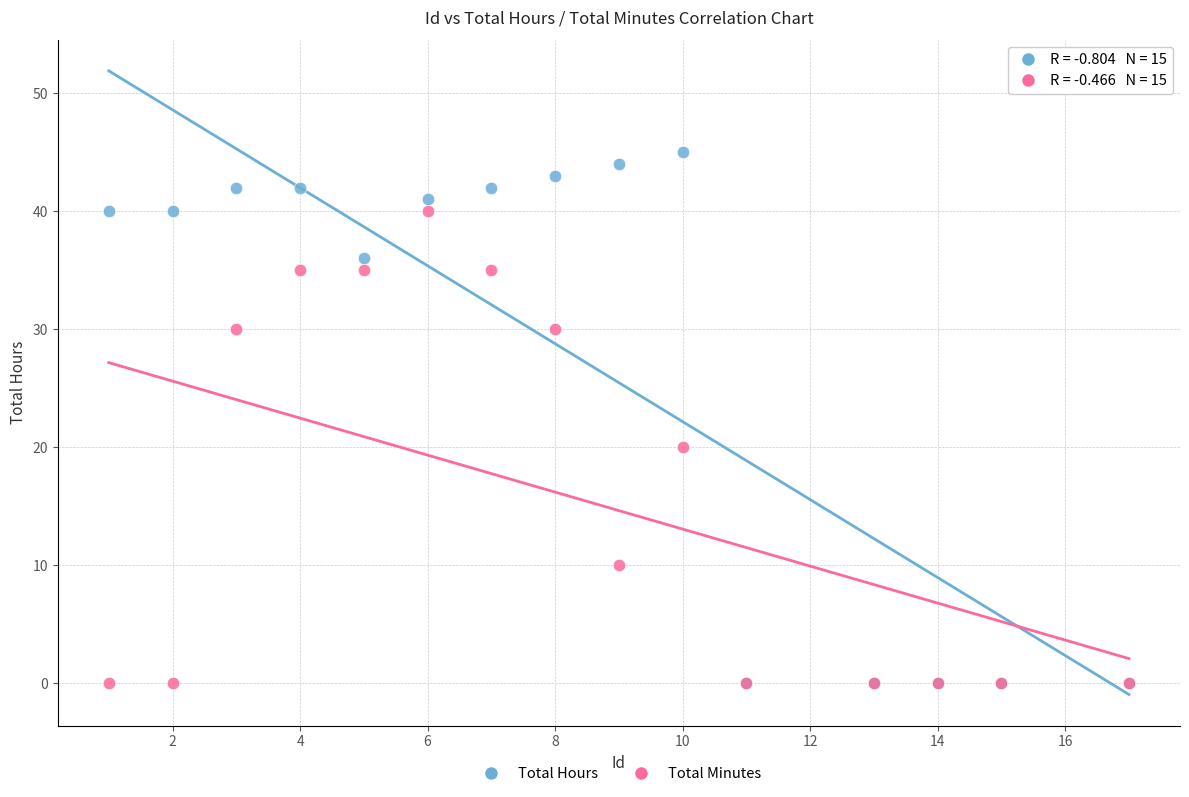

In the Total Hours series, what Y value is closest to 22?

36